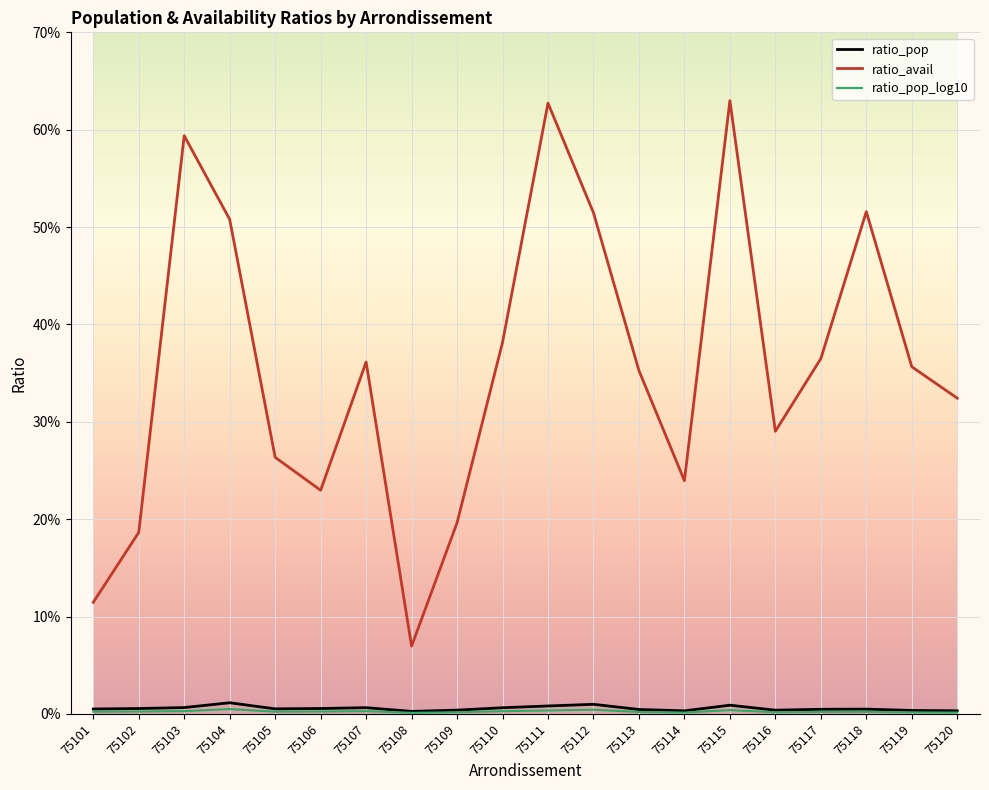

True or false: ratio_avail and ratio_pop intersect in this chart.

False